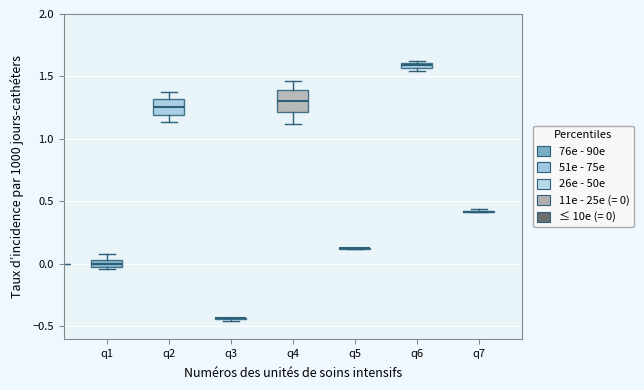

Comparing the boxes themselves (not the whiskers), which one is the tallest?

q4